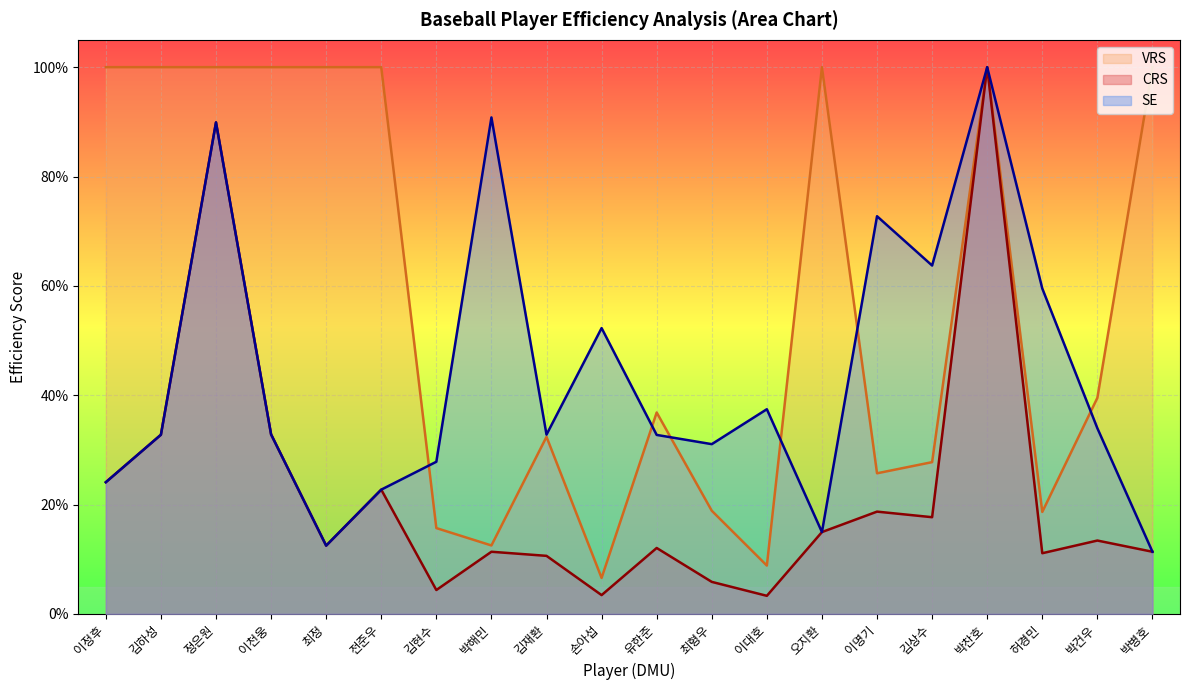

At which category is the sum across all series the highest?

박찬호